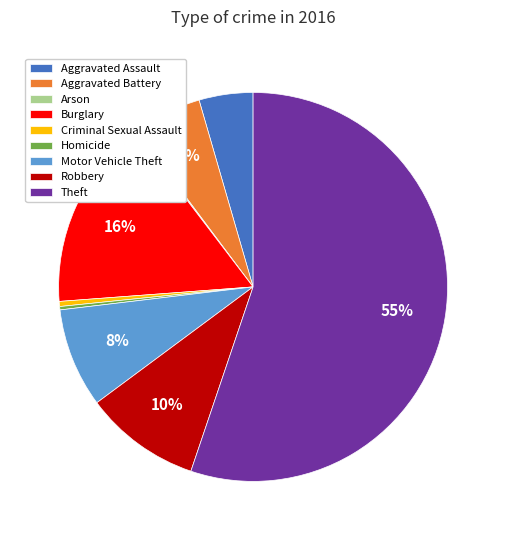

What is the majority slice?

Theft